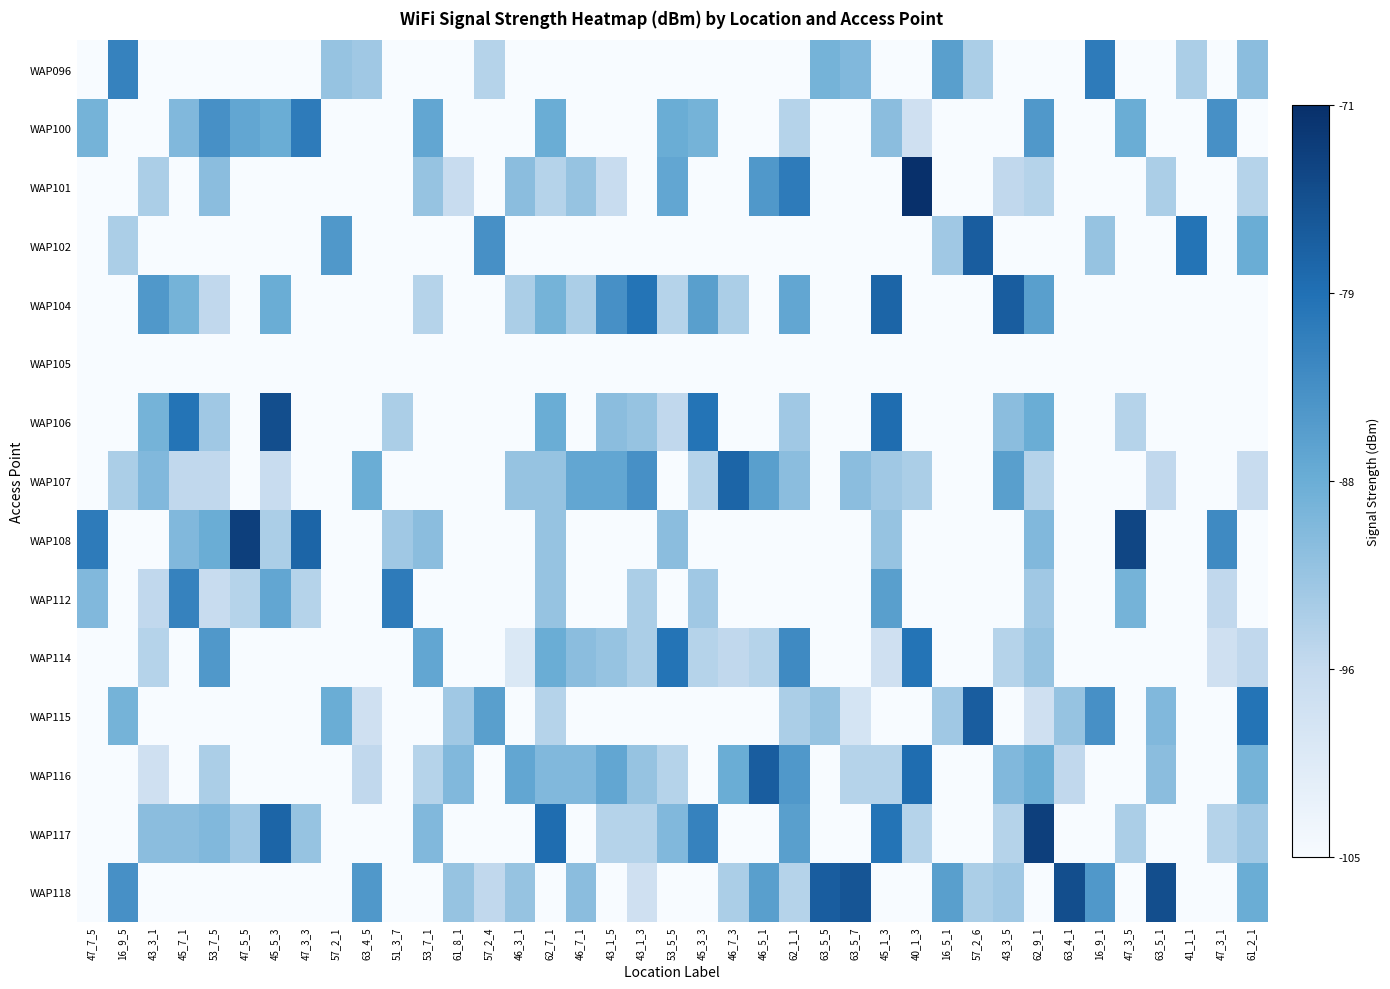

What is the spread (max minus min) of values at 57_2_1?

20